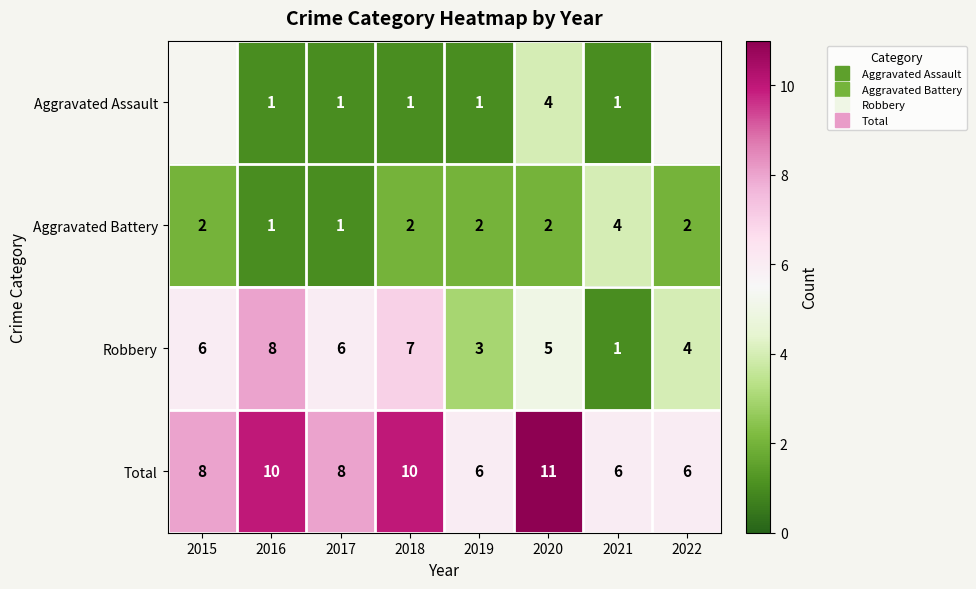

Rank the categories by Aggravated Assault value from lowest to highest.

2021, 2022, 2015, 2016, 2017, 2018, 2019, 2020